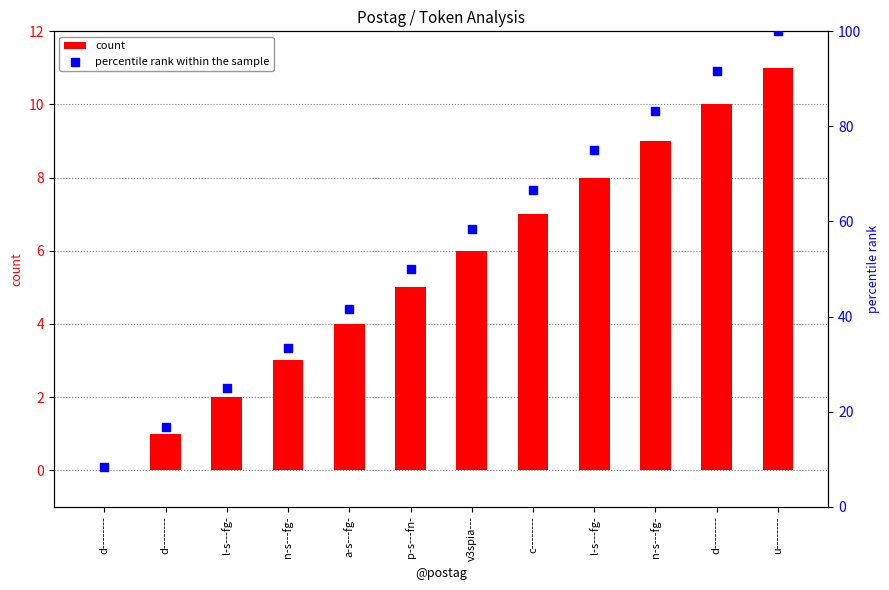

Is the value of percentile rank within the sample at u-------- greater than the value of count at u--------?

Yes